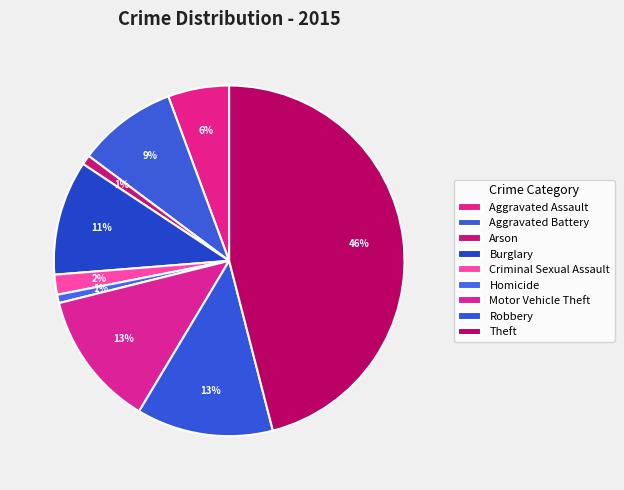

How many segments does this pie chart have?

9